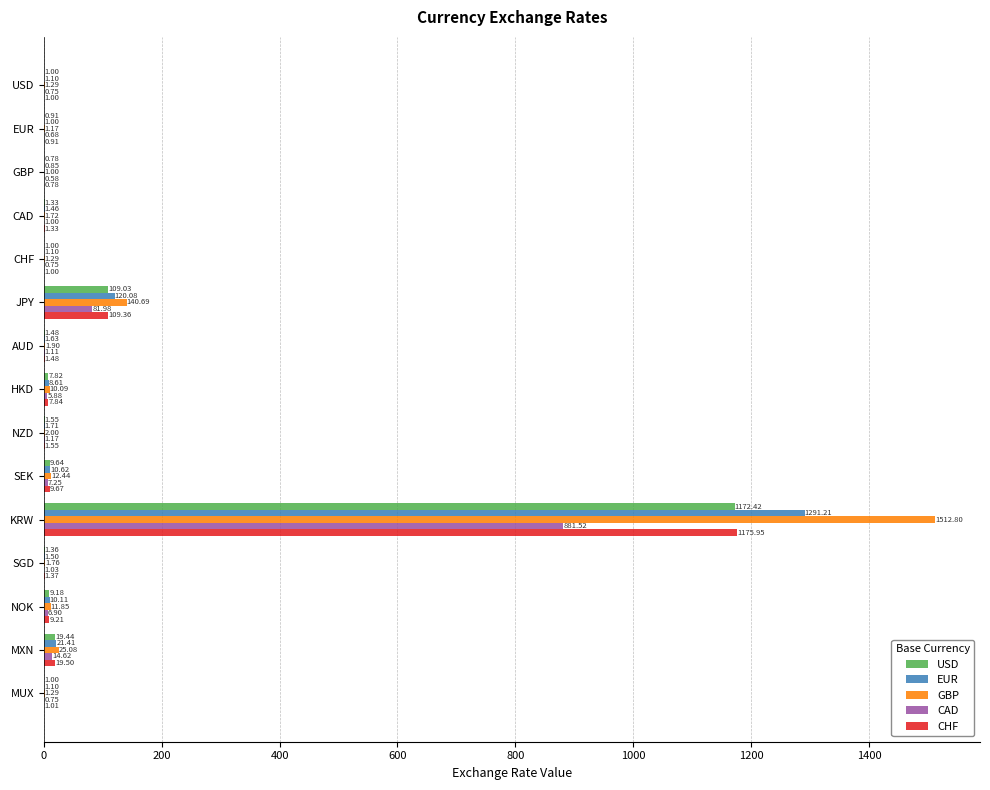

What is the sum of the CAD values at NOK and JPY?

88.9